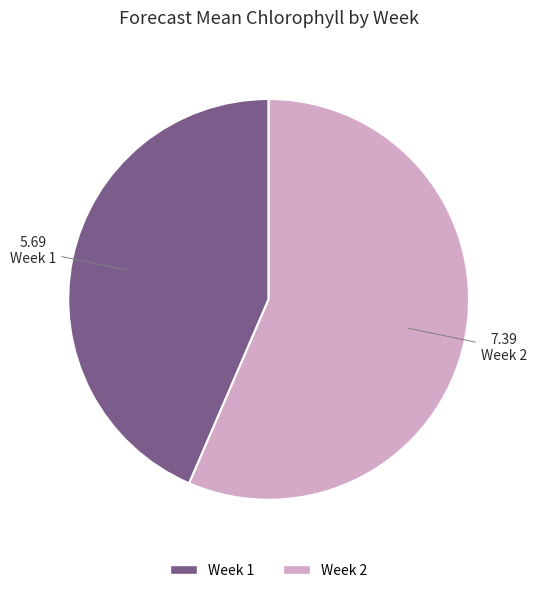

What is the ratio of the value at Week 2 to the value at Week 1?

1.3